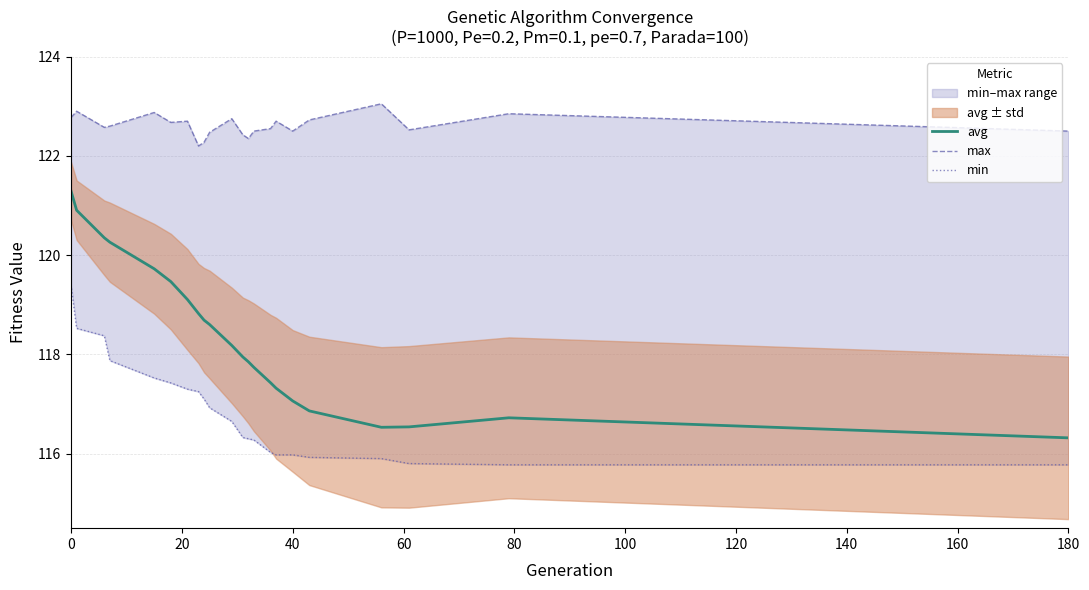

How many data points in avg are less than 118?

11